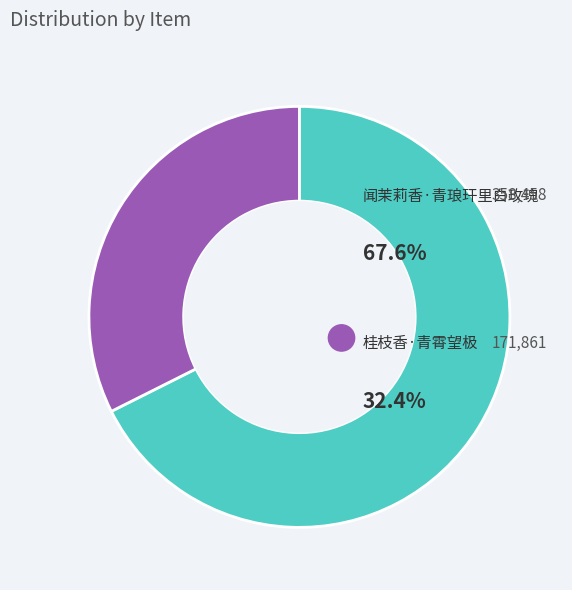

To the nearest percent, what percentage of the pie is 桂枝香·青霄望极?

32%